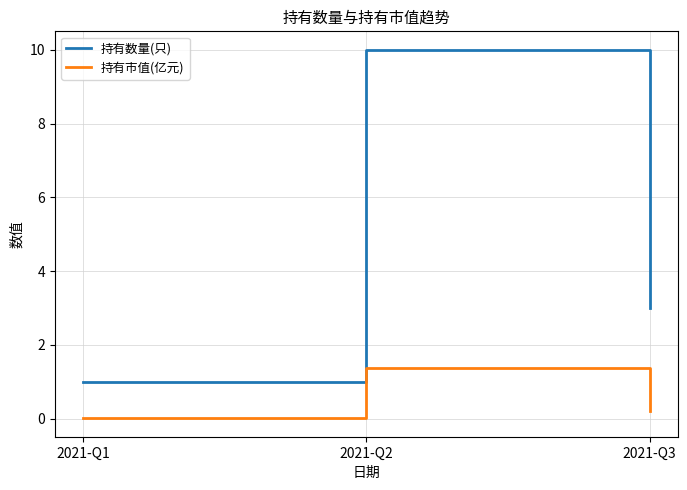

Rank the series by their maximum value, from highest to lowest.

持有数量(只), 持有市值(亿元)